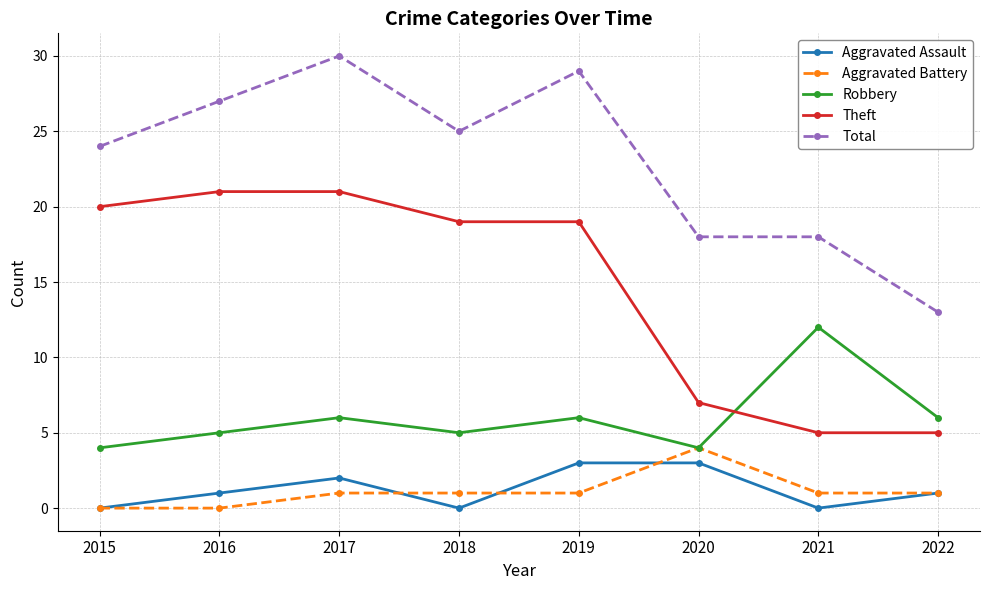

What is the greatest value displayed?

30